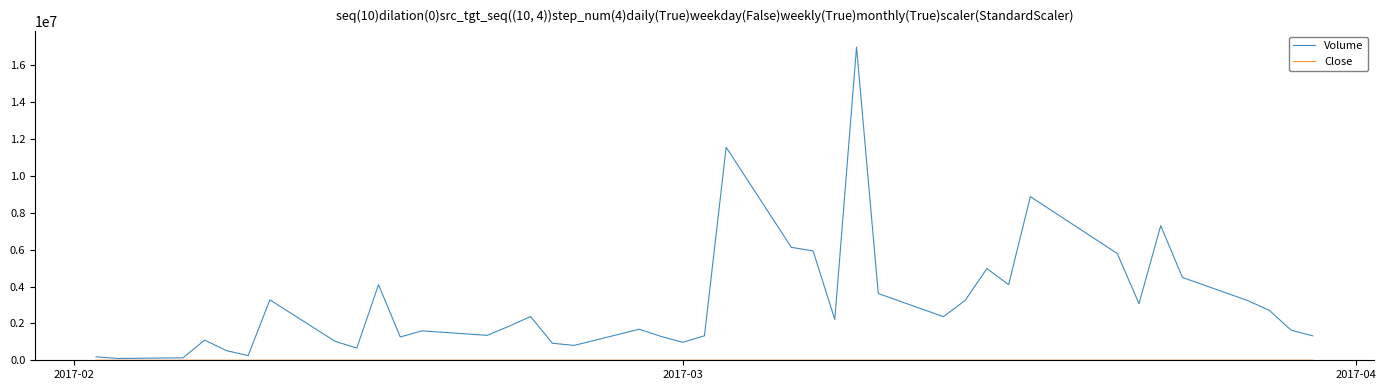

What is the maximum value for Volume?

17001000